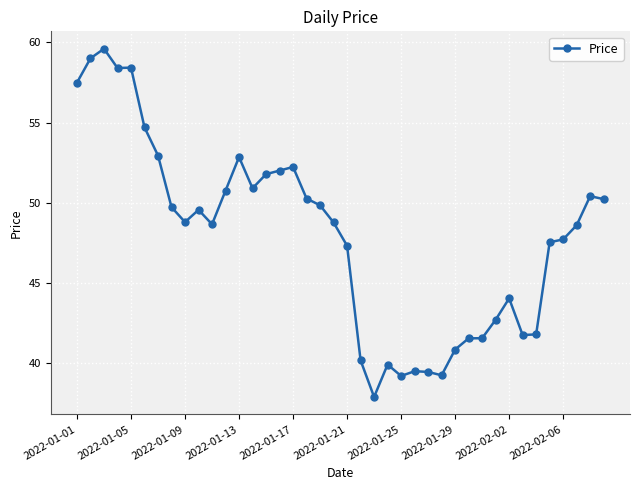

Does the chart display data point markers on the line(s)?

Yes